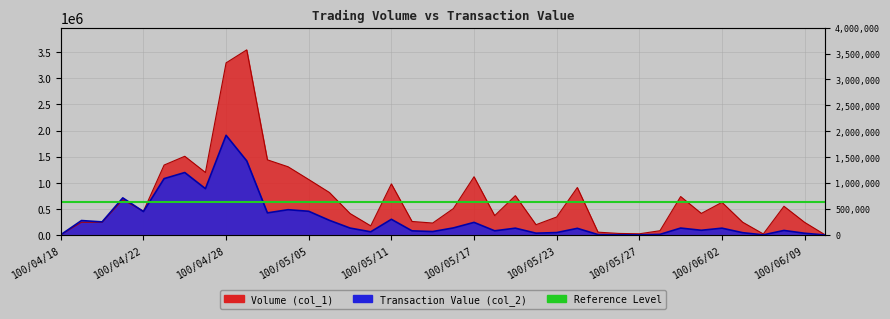

How many data points in Transaction Value (col_2) are above 131600?

18